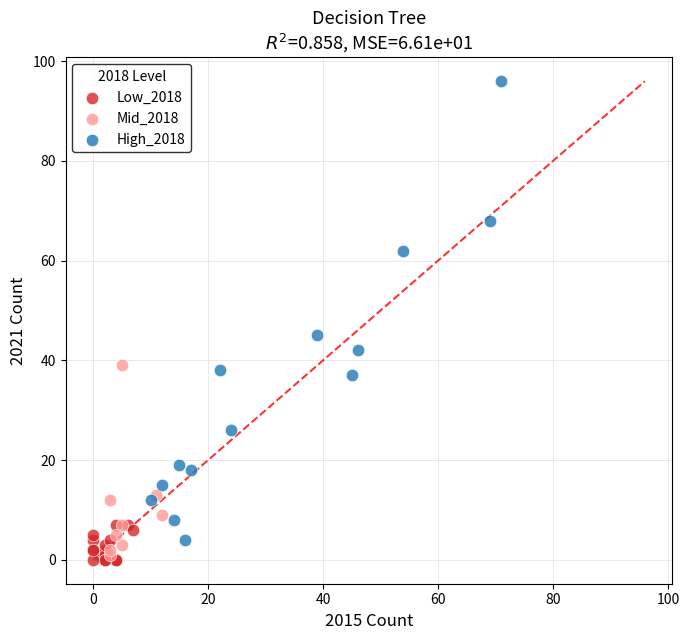

What are all the series names shown in the legend?

Low_2018, Mid_2018, High_2018